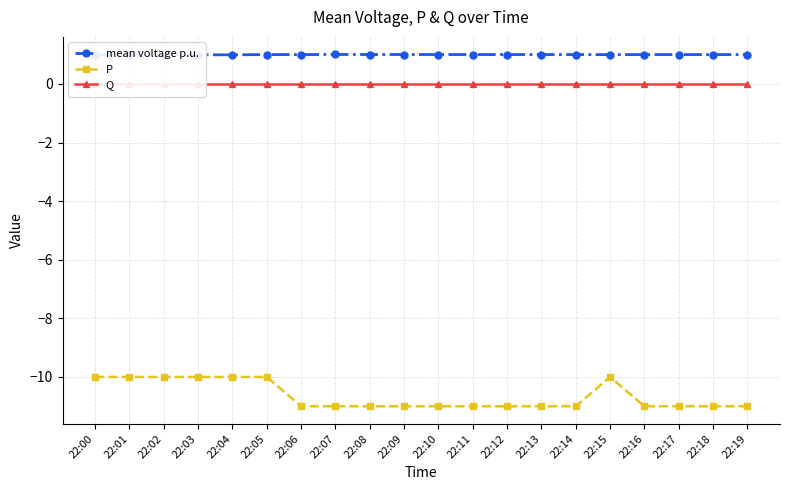

Is this an area chart (filled region under the line)?

No